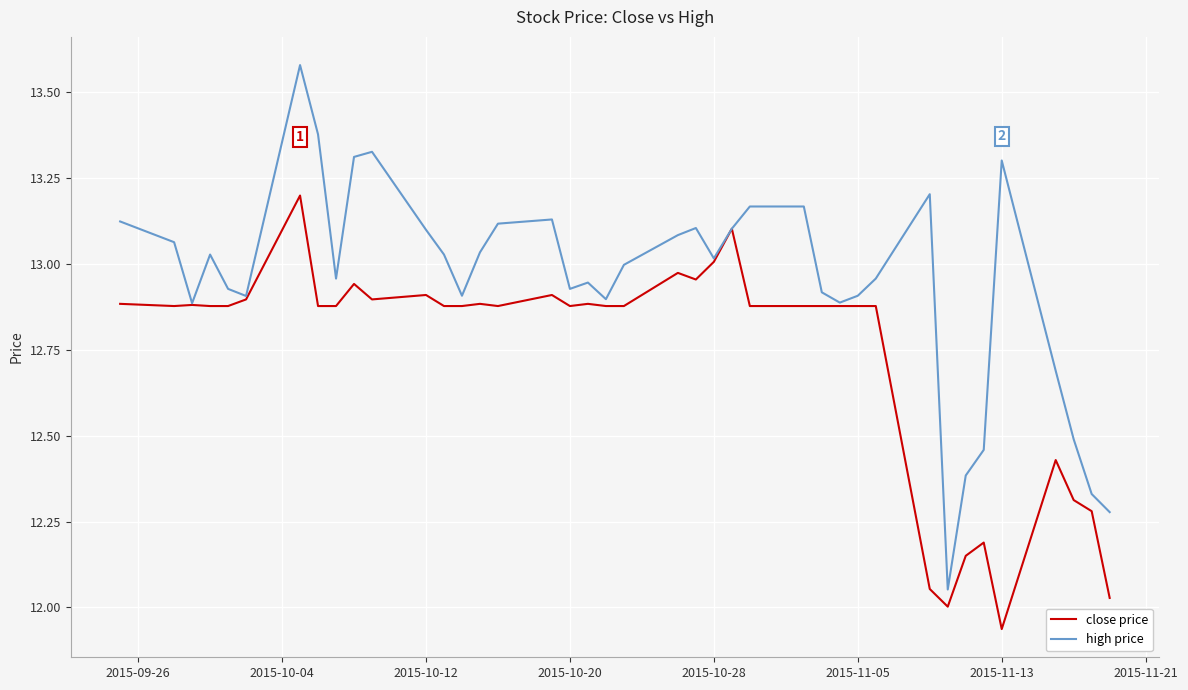

Which series has the widest spread of values?

high price